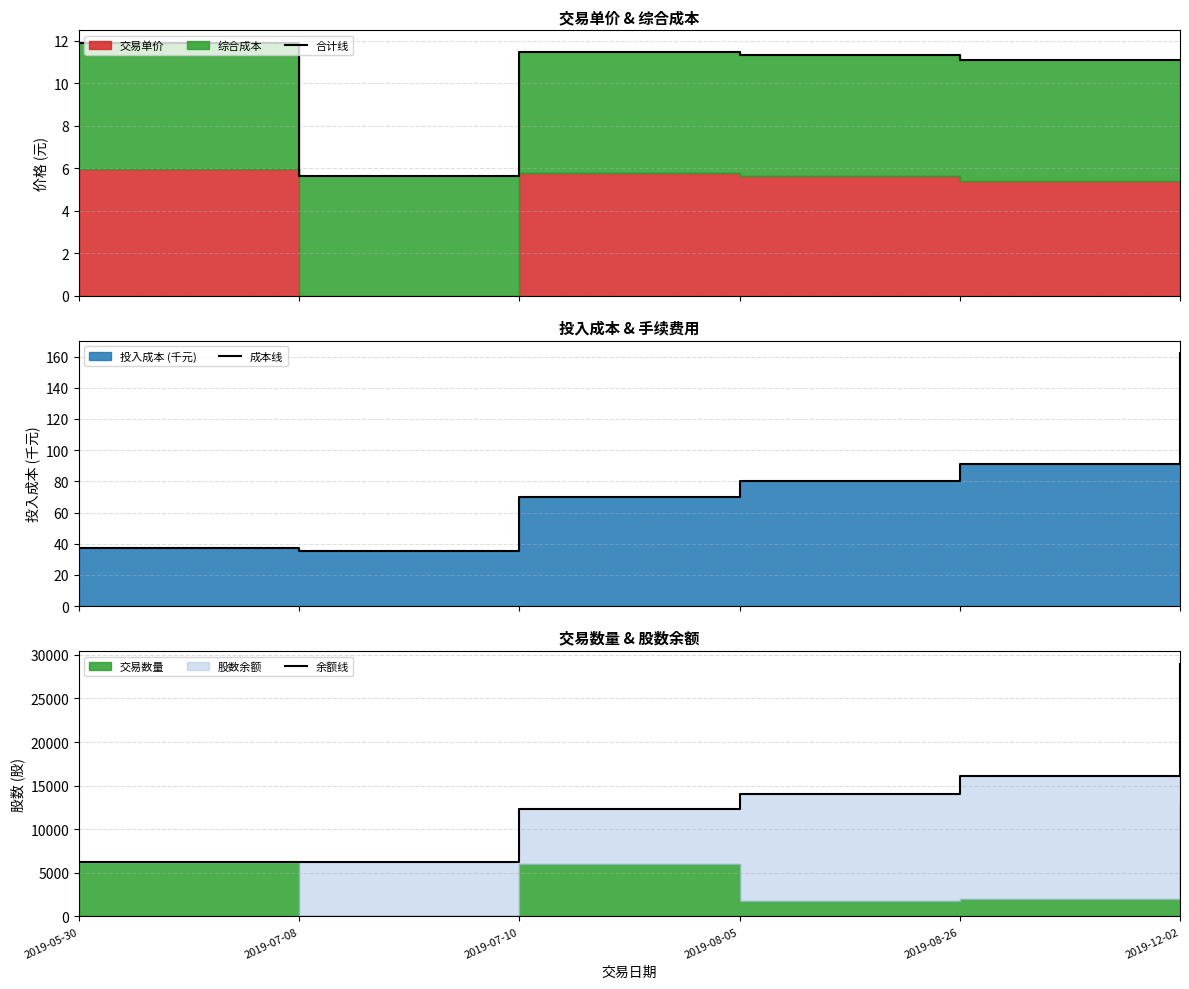

Reading left to right, transcribe all the data shown in this chart.

合计线: 2019-05-30=11.9	2019-07-08=5.7	2019-07-10=11.5	2019-08-05=11.3	2019-08-26=11.1	2019-12-02=11.1
成本线: 2019-05-30=37.5	2019-07-08=35.6	2019-07-10=70.2	2019-08-05=80.3	2019-08-26=91.1	2019-12-02=162.1
余额线: 2019-05-30=6300.0	2019-07-08=6300.0	2019-07-10=12300.0	2019-08-05=14100.0	2019-08-26=16100.0	2019-12-02=29000.0